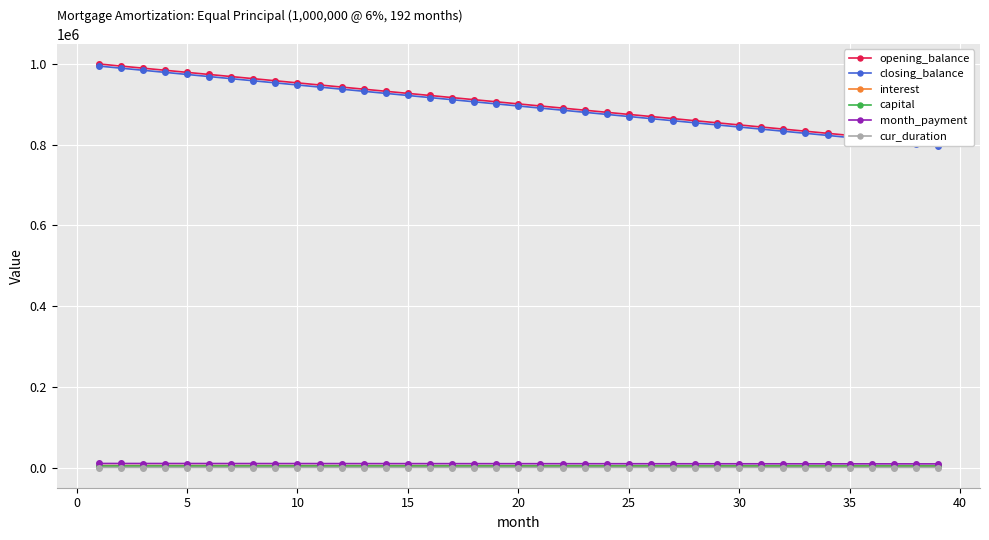

What is the average value of the opening_balance series?

901041.7